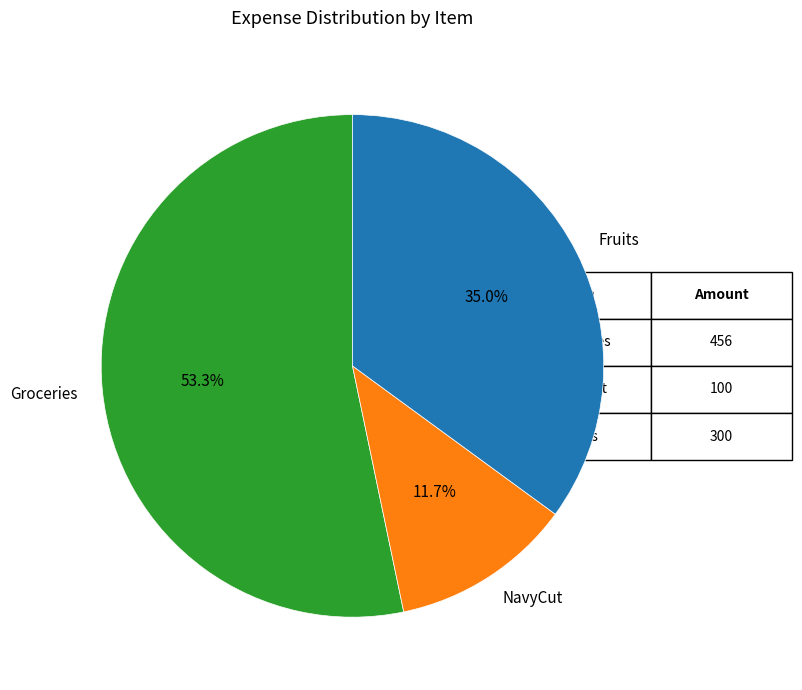

To the nearest percent, what percentage of the pie is Fruits?

35%